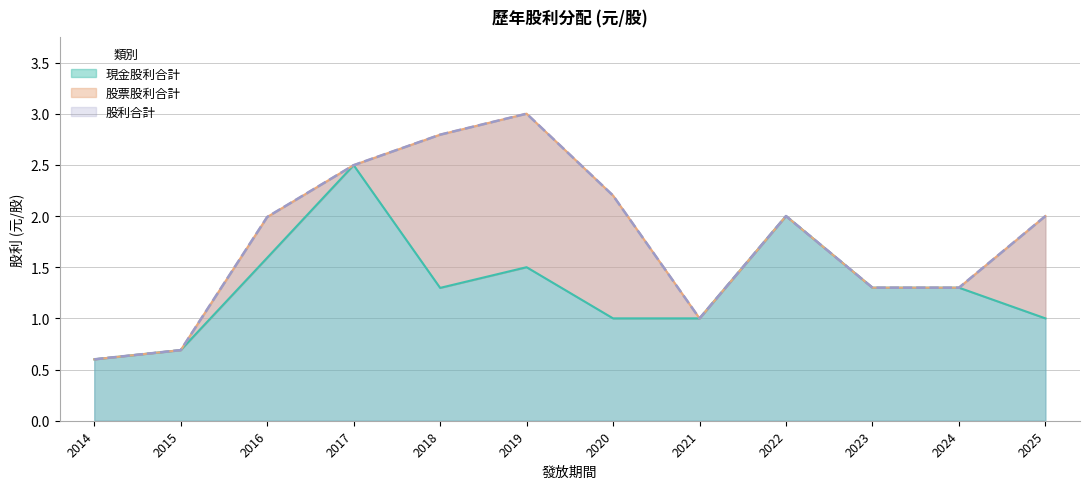

At which category is the sum across all series the highest?

2017